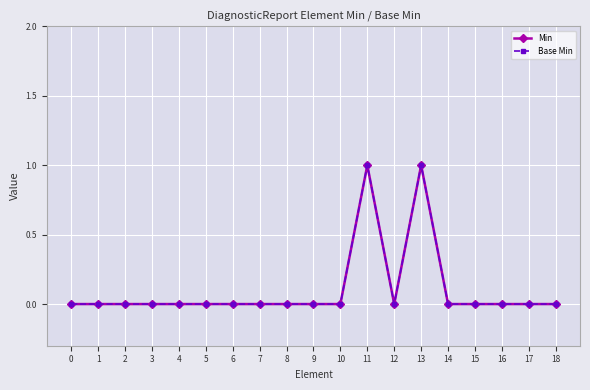

Is it true that Min equals 0 at 6?

True